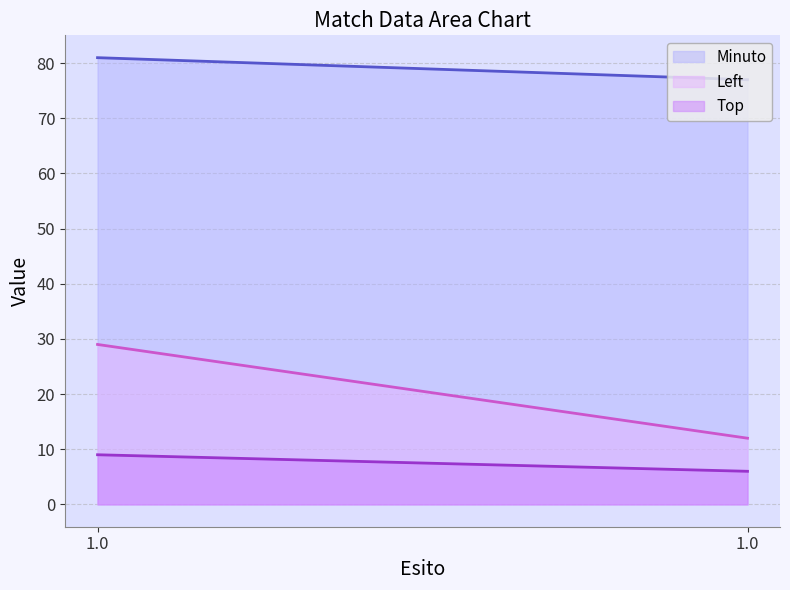

Reading left to right, transcribe all the data shown in this chart.

Minuto: 1.0=81	1.0=77
Top: 1.0=9	1.0=6
Left: 1.0=29	1.0=12